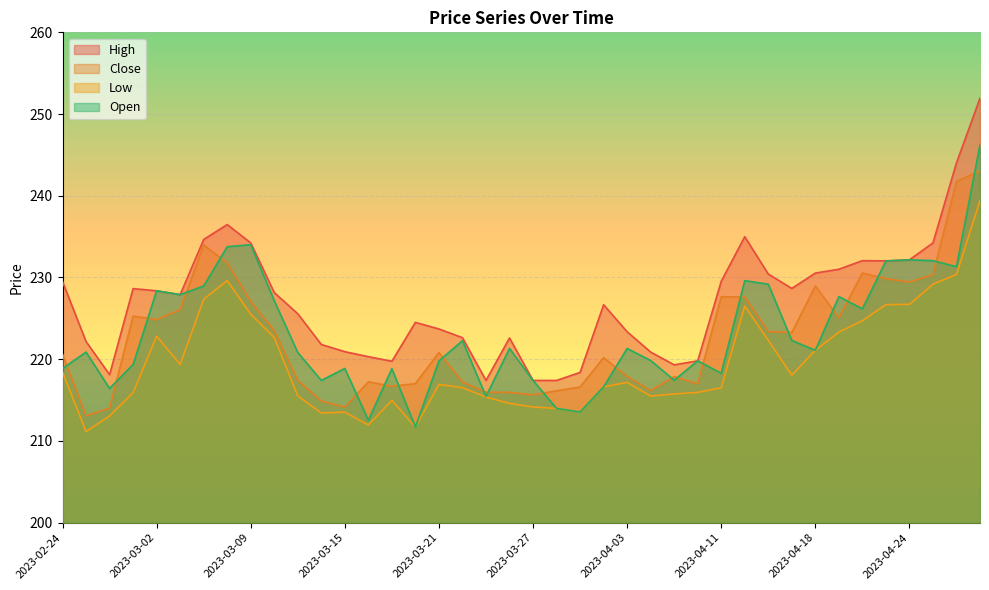

At which category is the sum across all series the highest?

2023-04-27